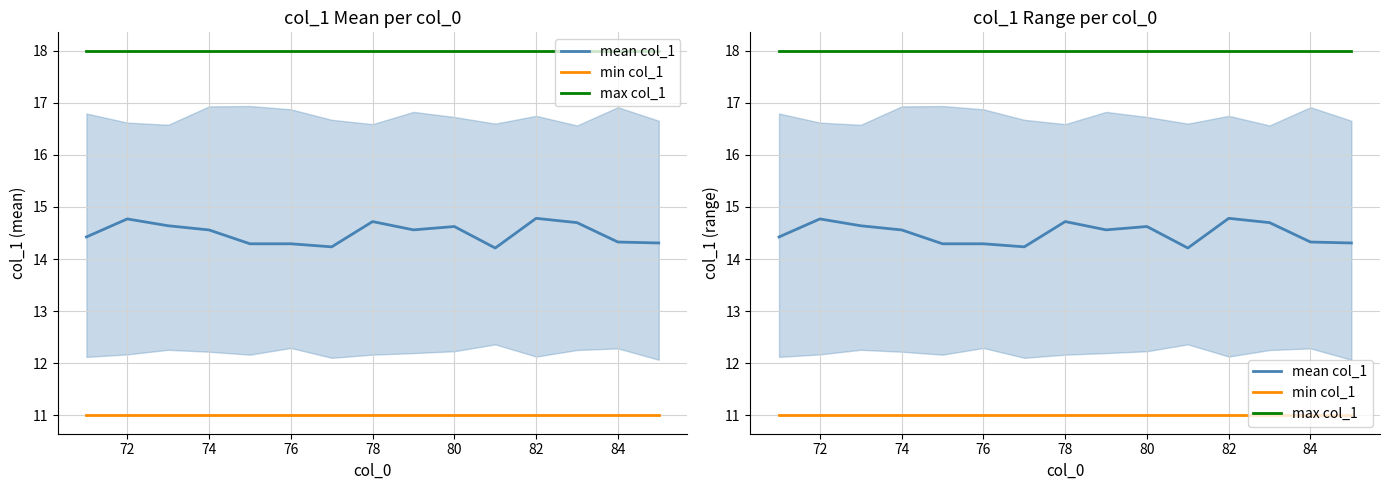

What is the value of the min col_1 point at the 5th from the left?

11.0